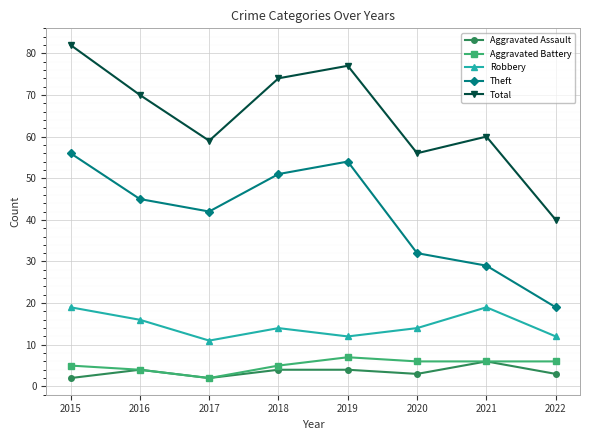

Reading left to right, extract all data points from this chart.

Aggravated Assault: 2	4	2	4	4	3	6	3
Aggravated Battery: 5	4	2	5	7	6	6	6
Robbery: 19	16	11	14	12	14	19	12
Theft: 56	45	42	51	54	32	29	19
Total: 82	70	59	74	77	56	60	40